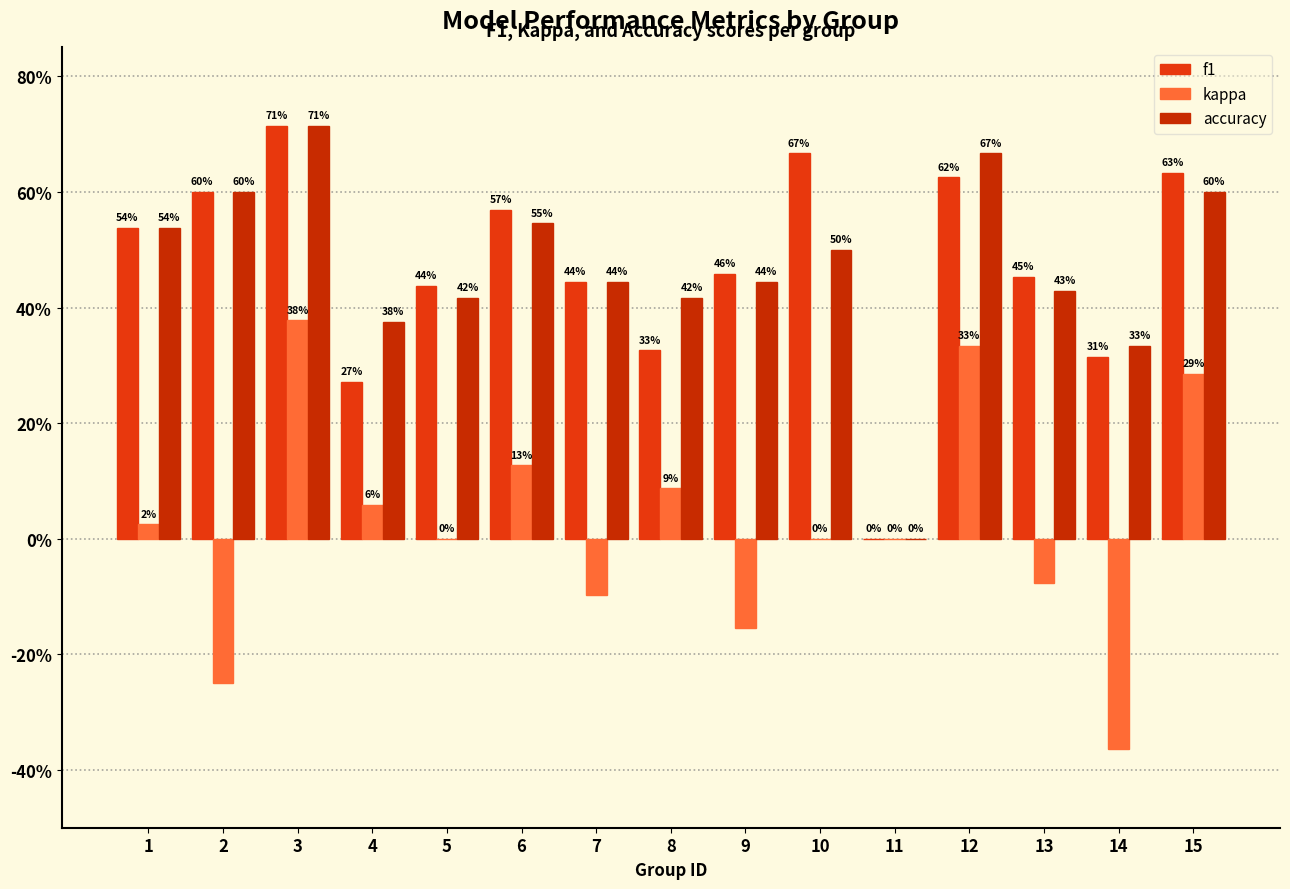

Reading left to right, extract all data points from this chart.

f1: 1=0.5	2=0.6	3=0.7	4=0.3	5=0.4	6=0.6	7=0.4	8=0.3	9=0.5	10=0.7	11=0.0	12=0.6	13=0.5	14=0.3	15=0.6
kappa: 1=0.0	2=-0.2	3=0.4	4=0.1	5=0.0	6=0.1	7=-0.1	8=0.1	9=-0.2	10=0.0	11=0.0	12=0.3	13=-0.1	14=-0.4	15=0.3
accuracy: 1=0.5	2=0.6	3=0.7	4=0.4	5=0.4	6=0.5	7=0.4	8=0.4	9=0.4	10=0.5	11=0.0	12=0.7	13=0.4	14=0.3	15=0.6